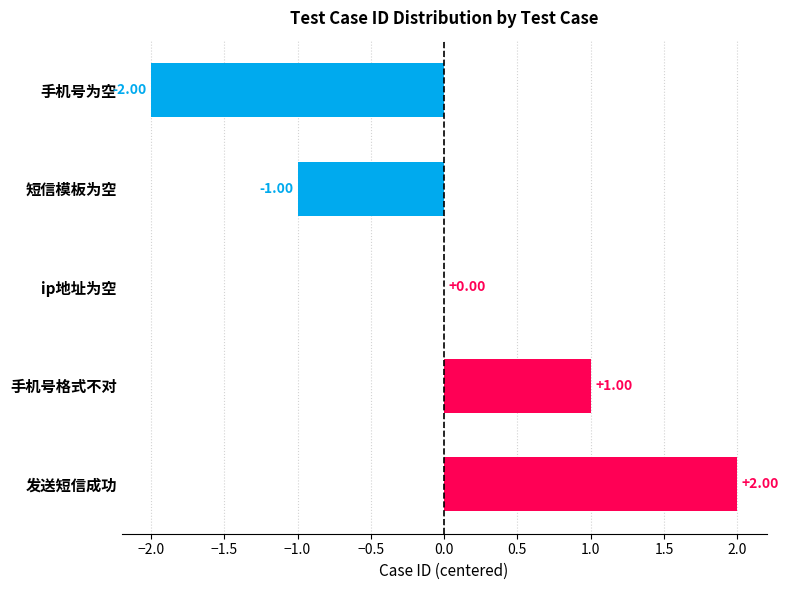

At which category does the chart reach its peak across all series?

发送短信成功